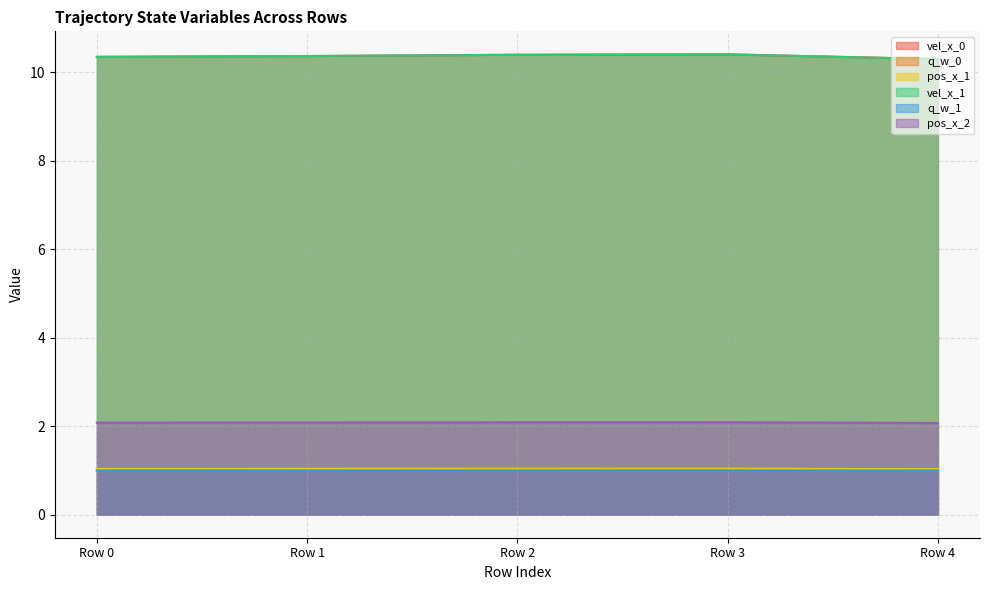

Where is vel_x_1 nearest to the value 10?

Row 4